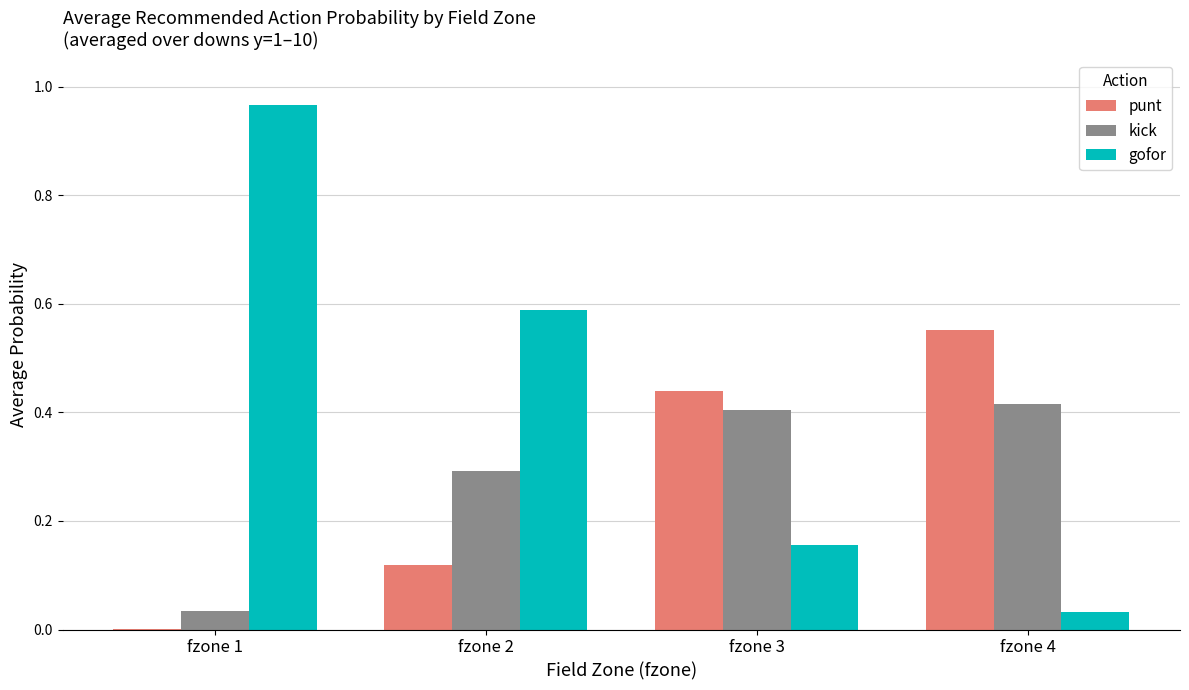

Between fzone 1 and fzone 2, which series saw the biggest shift?

gofor